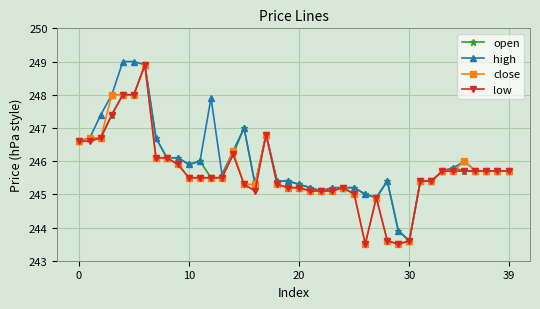

What is the sum of all high values?

9841.2